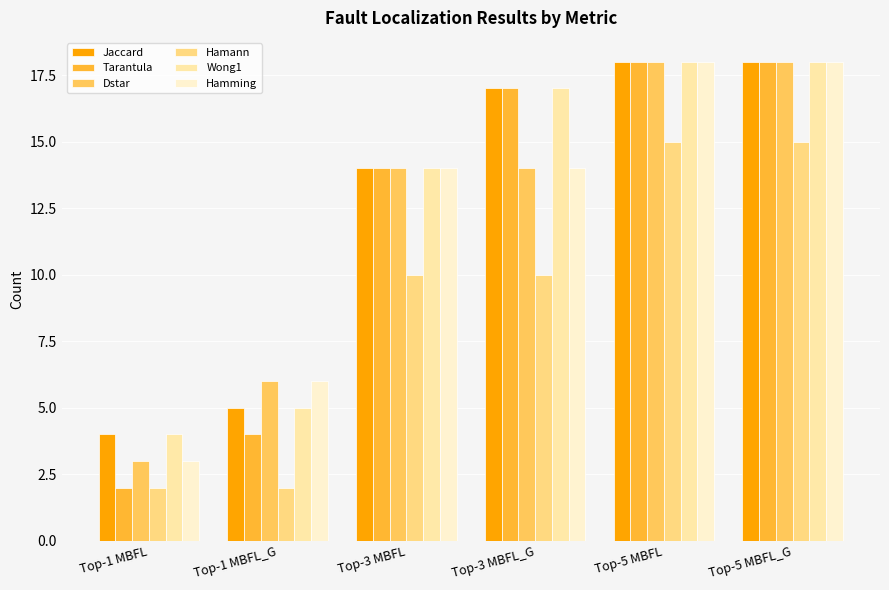

What is the maximum value for Tarantula?

18